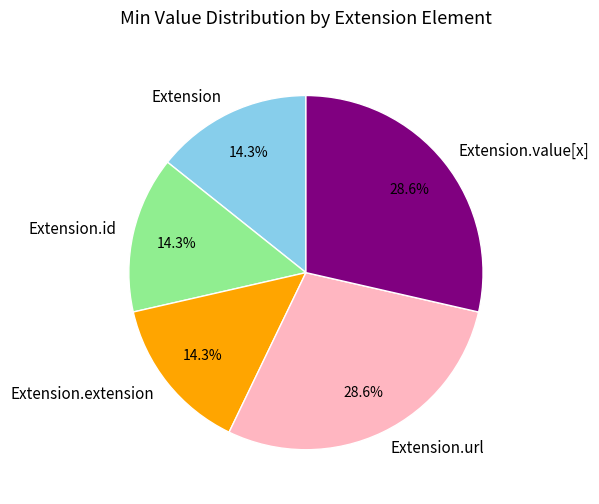

Is there a majority slice in this chart?

No